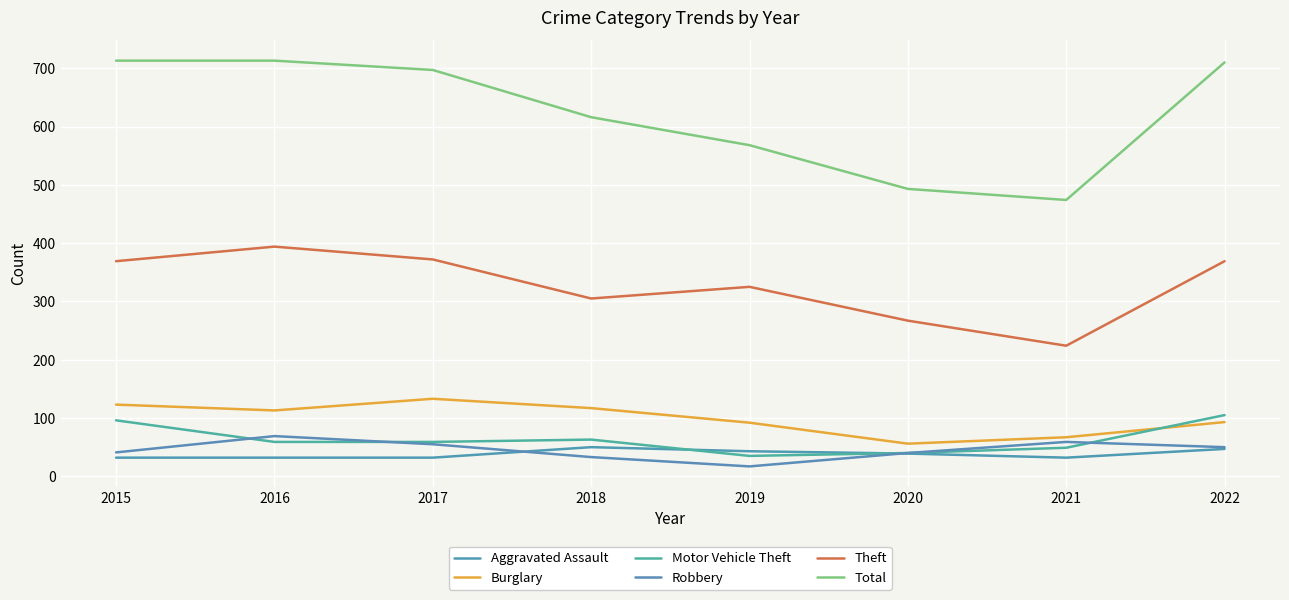

At how many categories does at least one series exceed 589?

5